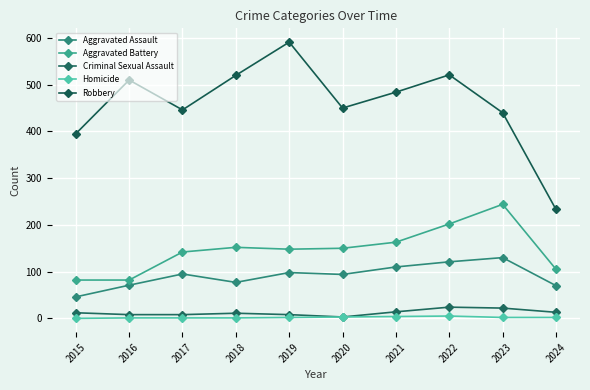

True or false: Robbery and Homicide intersect in this chart.

False